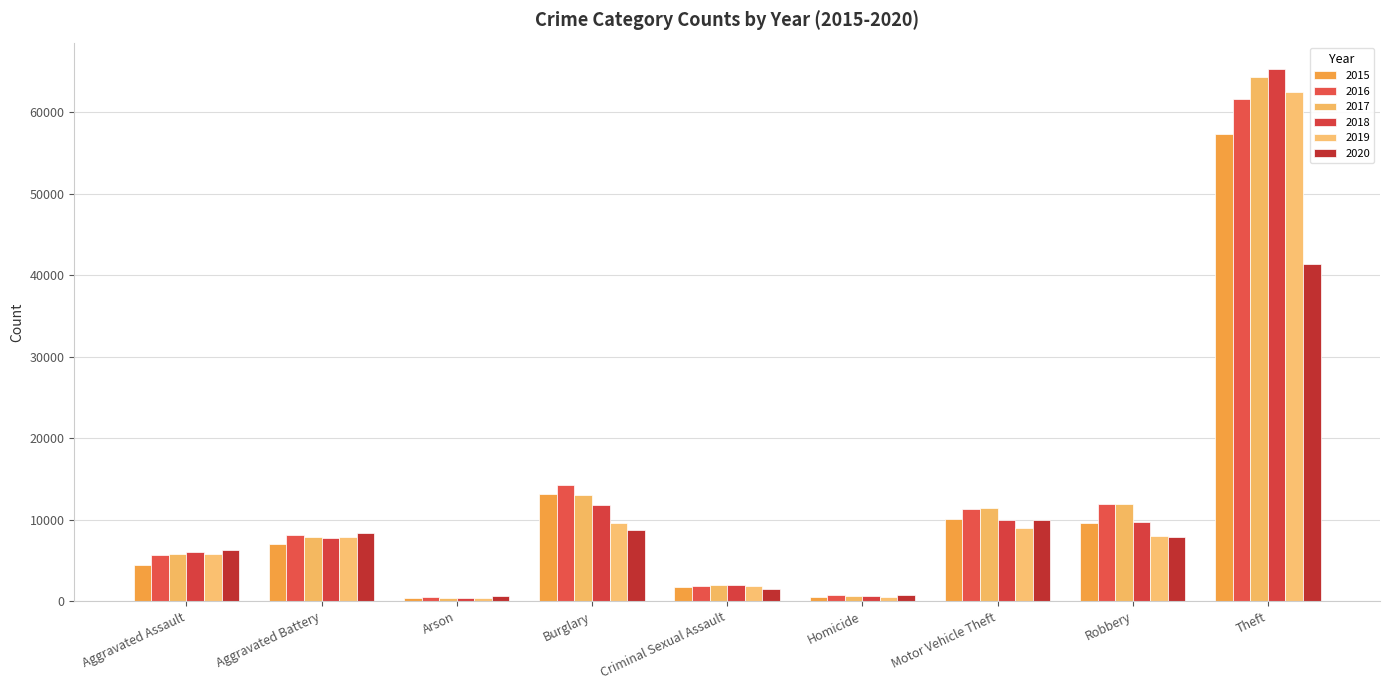

Is it true that 2019 equals 3068 at Criminal Sexual Assault?

False